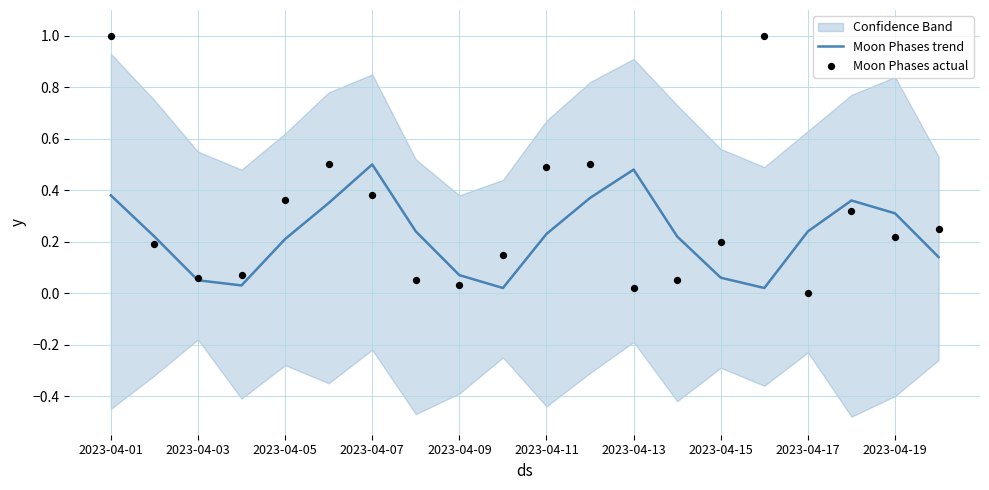

At how many categories does at least one series exceed 0?

20